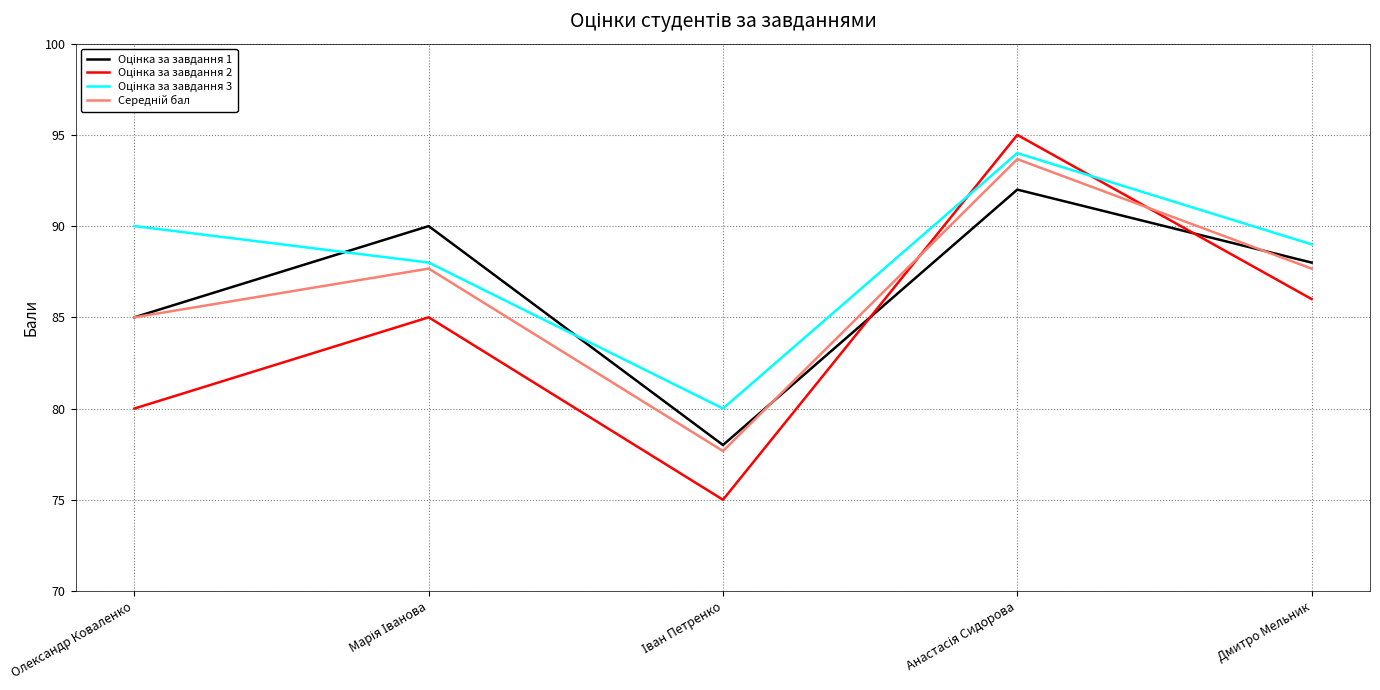

What is the maximum value shown in the chart?

95.0